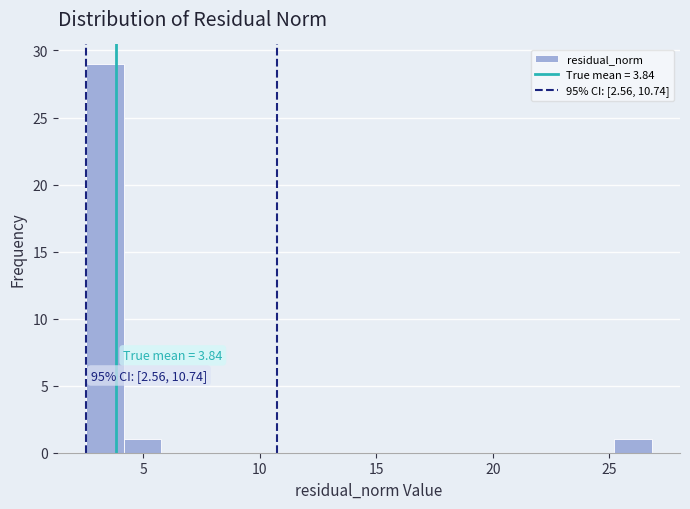

Around what value on the x-axis is the tallest bar? Give the approximate position of its centre, as read against the axis.

3.5